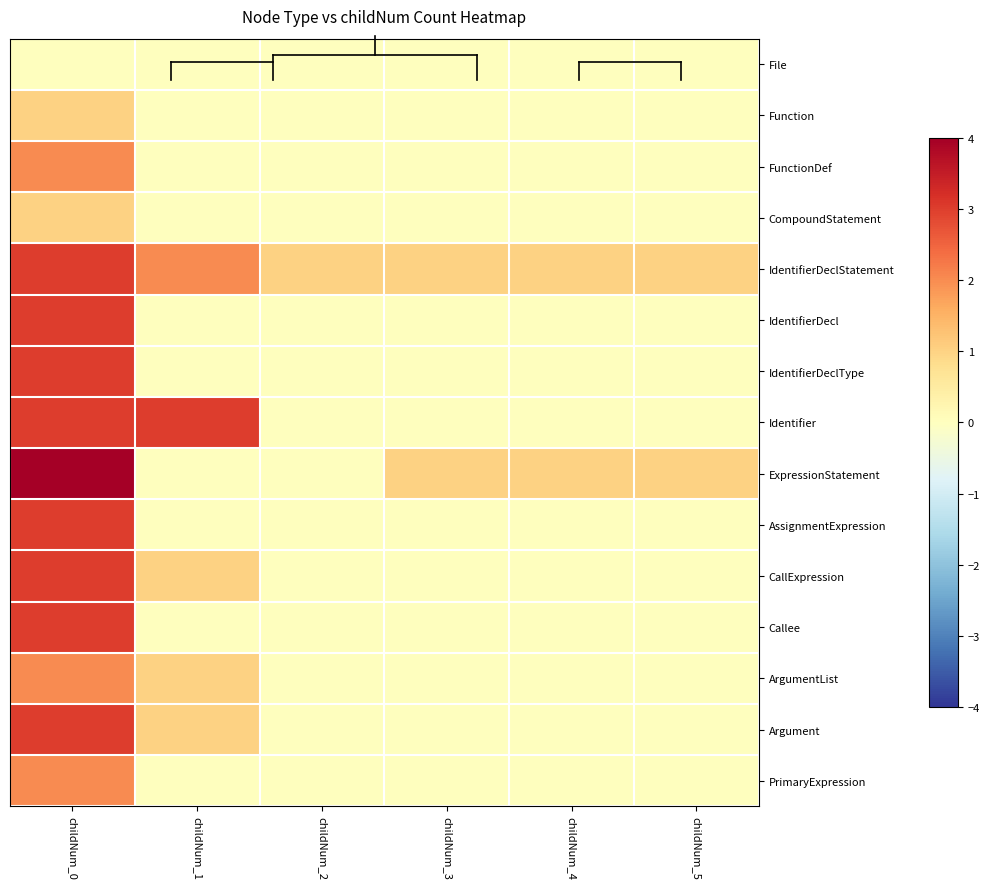

At how many categories does at least one series exceed 2?

2